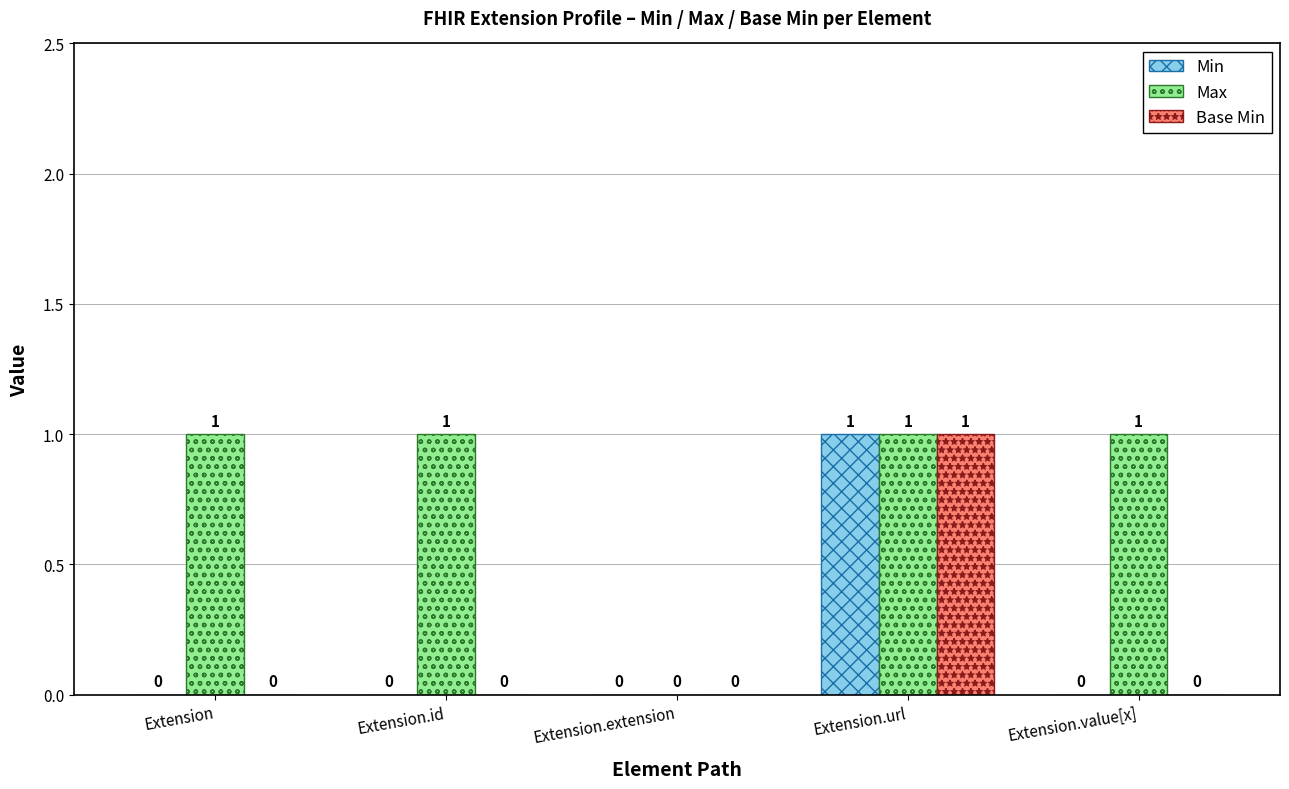

How many values in the Min series exceed 0?

1